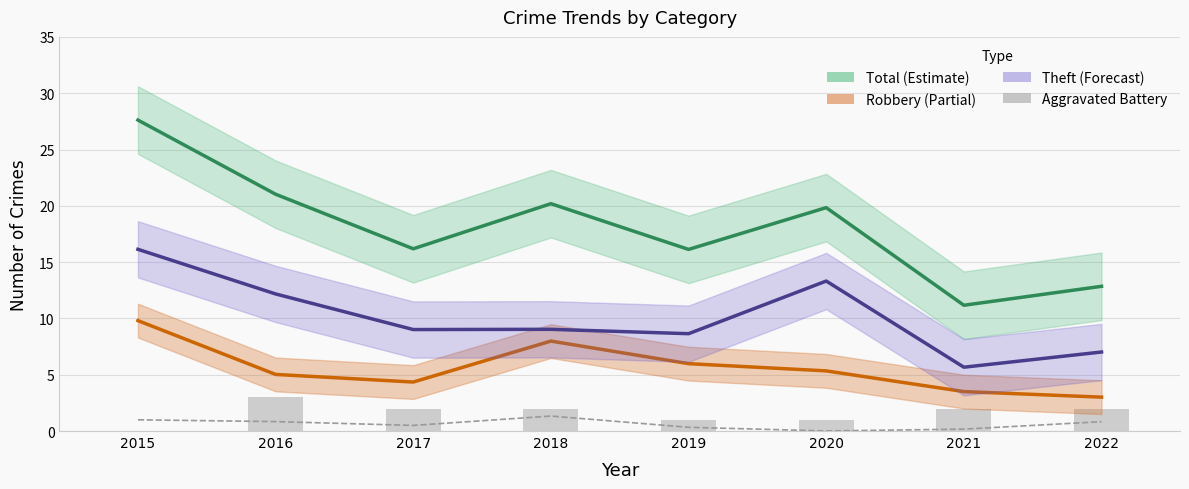

Rank the categories by Theft value from highest to lowest.

2015, 2020, 2016, 2018, 2017, 2019, 2022, 2021